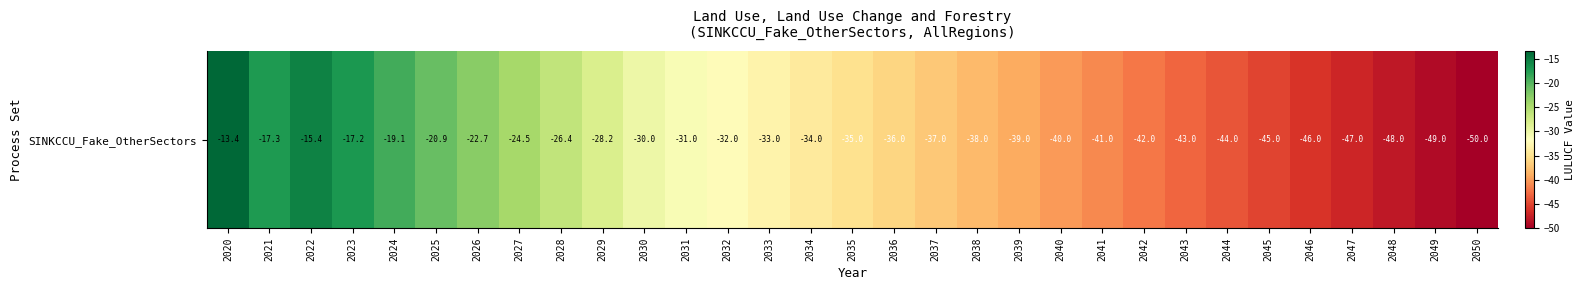

Reading left to right, extract all data points from this chart.

2020=-13.4	2021=-17.3	2022=-15.4	2023=-17.2	2024=-19.1	2025=-20.9	2026=-22.7	2027=-24.5	2028=-26.4	2029=-28.2	2030=-30.0	2031=-31.0	2032=-32.0	2033=-33.0	2034=-34.0	2035=-35.0	2036=-36.0	2037=-37.0	2038=-38.0	2039=-39.0	2040=-40.0	2041=-41.0	2042=-42.0	2043=-43.0	2044=-44.0	2045=-45.0	2046=-46.0	2047=-47.0	2048=-48.0	2049=-49.0	2050=-50.0